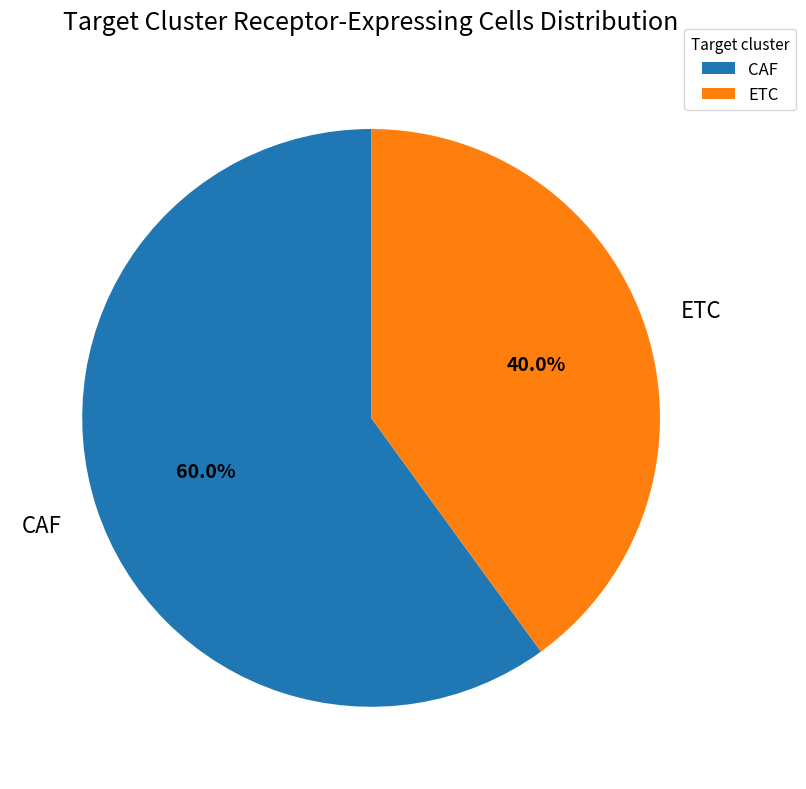

What is the ratio of the value at ETC to the value at CAF?

0.7